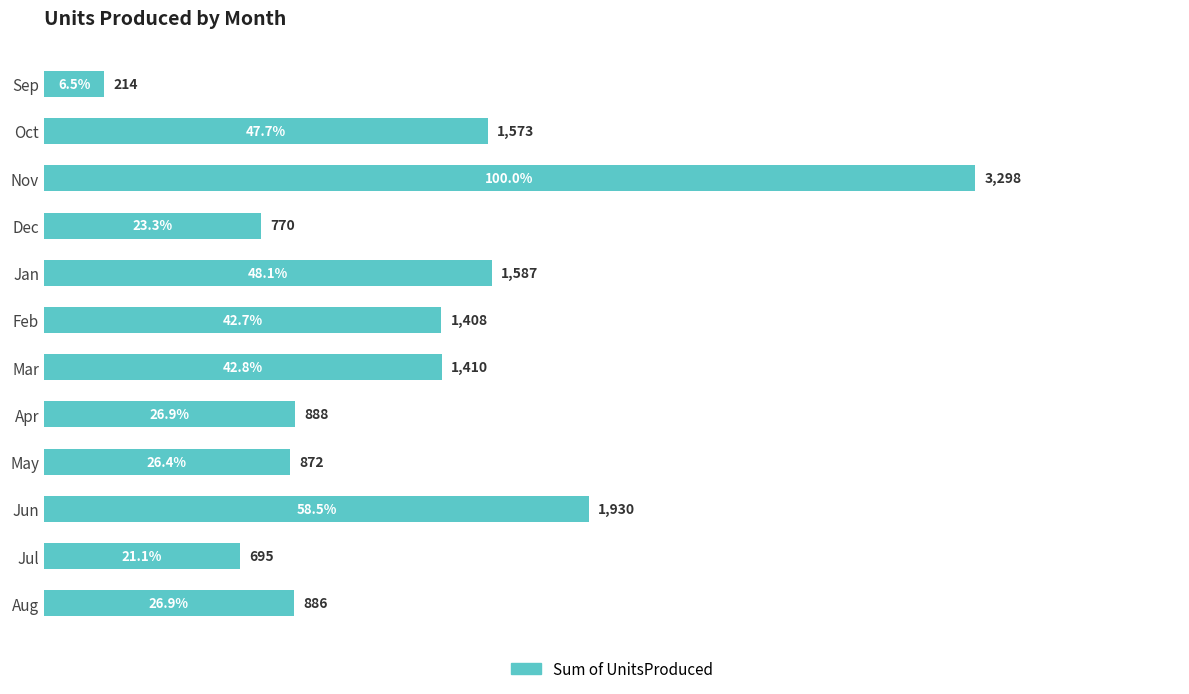

What is the change in value from Dec to Jan?

+817